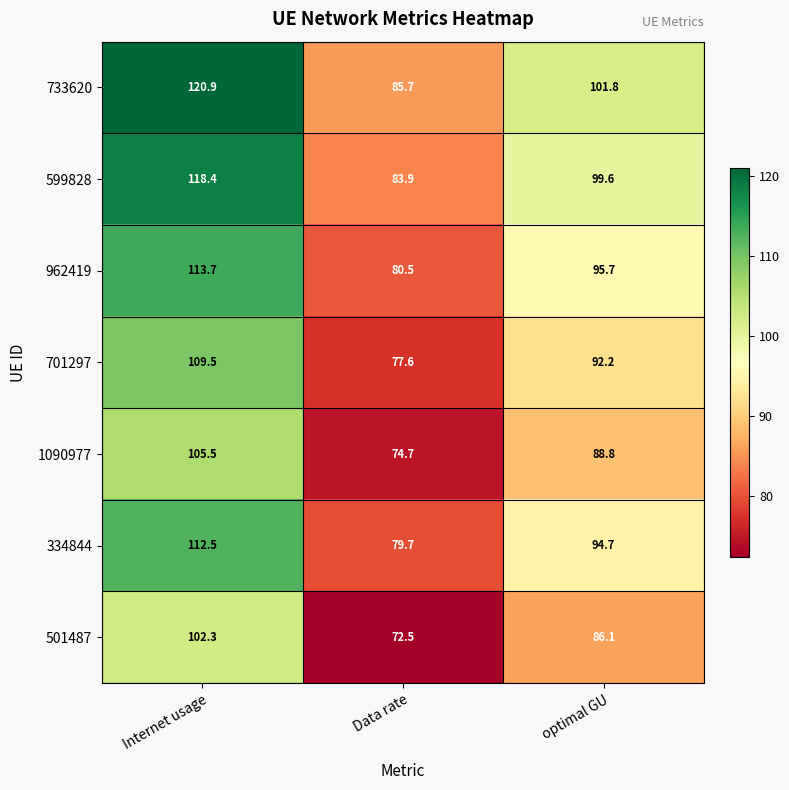

How many distinct data groups are displayed?

7